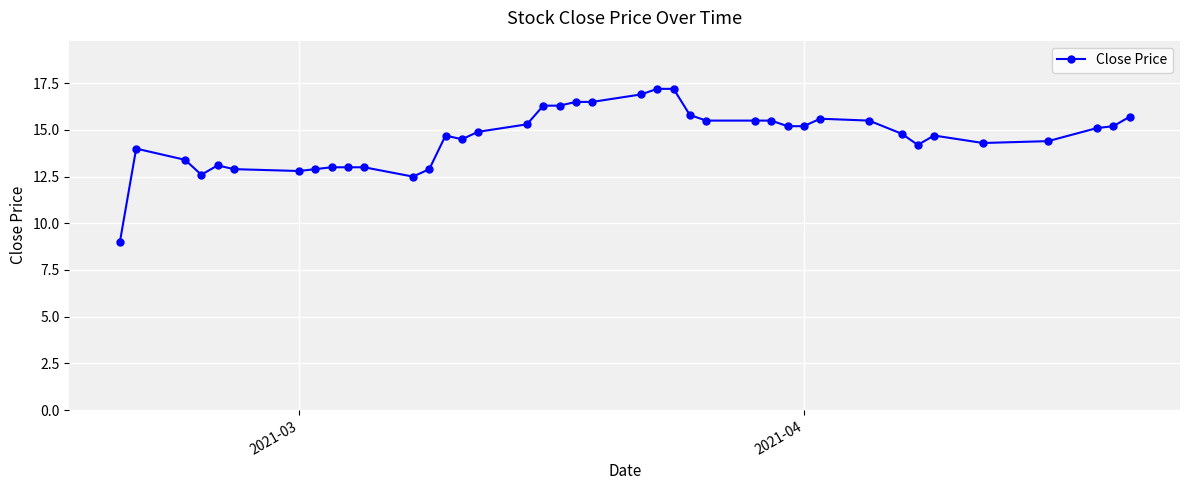

What is the greatest value displayed?

17.2